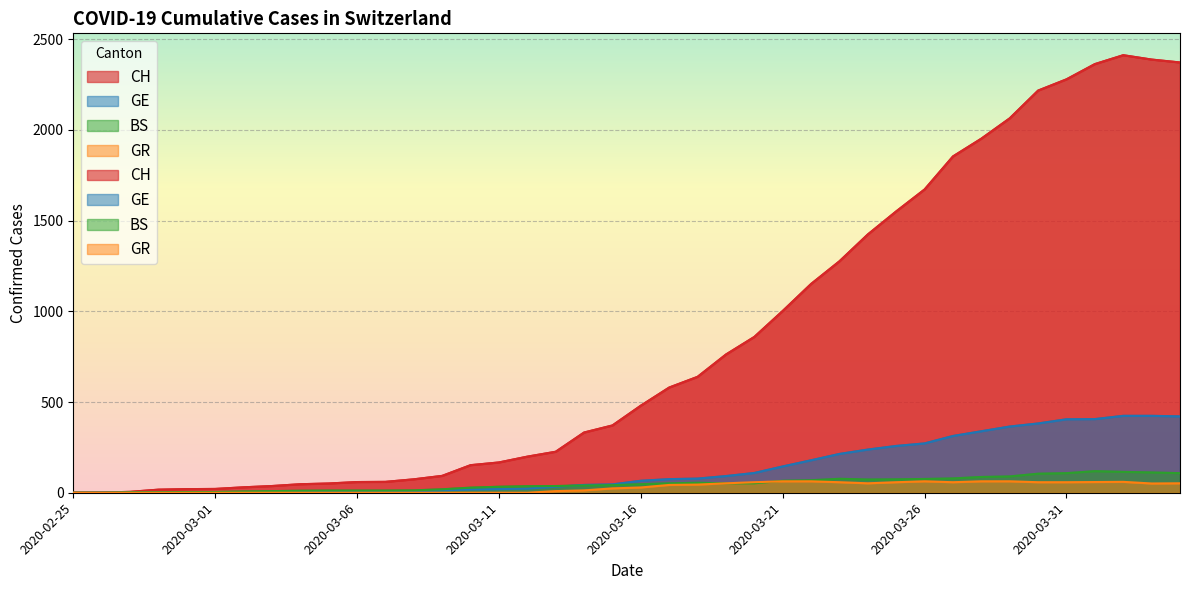

What is the average value of the GE series?

136